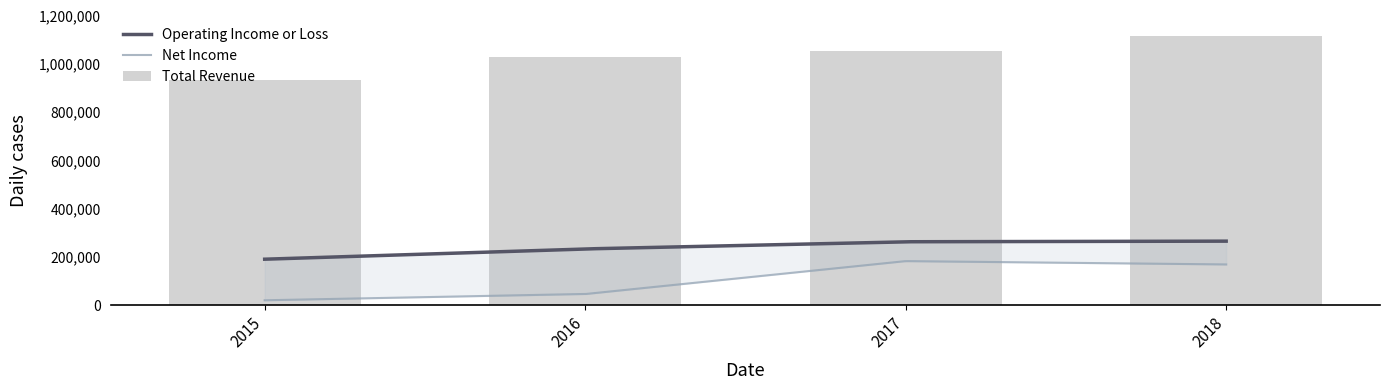

The value of Operating Income or Loss at 2017 is 262500. True or false?

True